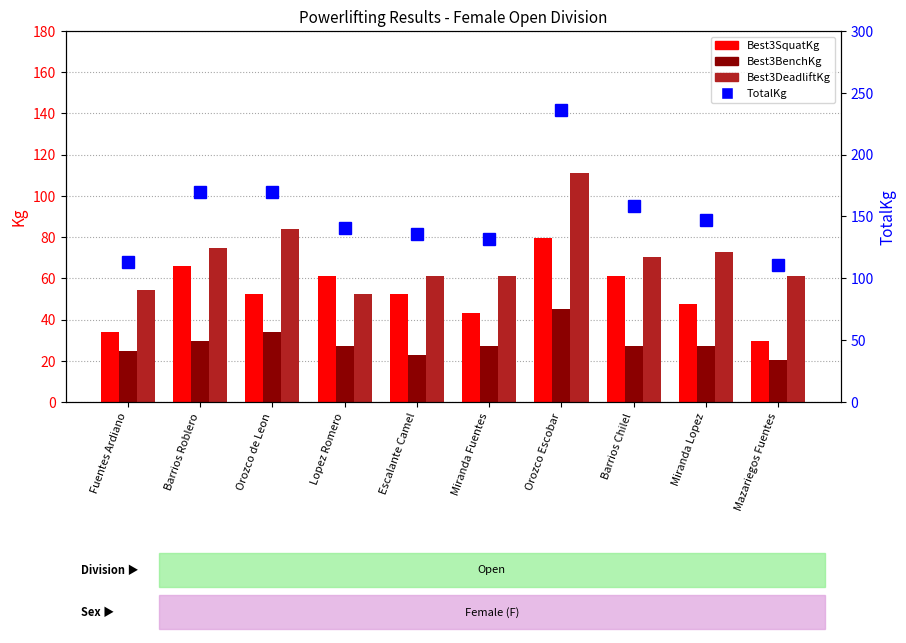

Reading right to left, transcribe all the data shown in this chart.

Best3SquatKg: Mazariegos Fuentes=29.5	Miranda Lopez=47.6	Barrios Chilel=61.2	Orozco Escobar=79.4	Miranda Fuentes=43.1	Escalante Camel=52.2	Lopez Romero=61.2	Orozco de Leon=52.2	Barrios Roblero=65.8	Fuentes Ardiano=34.0
Best3BenchKg: Mazariegos Fuentes=20.4	Miranda Lopez=27.2	Barrios Chilel=27.2	Orozco Escobar=45.4	Miranda Fuentes=27.2	Escalante Camel=22.7	Lopez Romero=27.2	Orozco de Leon=34.0	Barrios Roblero=29.5	Fuentes Ardiano=24.9
Best3DeadliftKg: Mazariegos Fuentes=61.2	Miranda Lopez=72.6	Barrios Chilel=70.3	Orozco Escobar=111.1	Miranda Fuentes=61.2	Escalante Camel=61.2	Lopez Romero=52.2	Orozco de Leon=83.9	Barrios Roblero=74.8	Fuentes Ardiano=54.4
TotalKg: Mazariegos Fuentes=111.1	Miranda Lopez=147.4	Barrios Chilel=158.8	Orozco Escobar=235.9	Miranda Fuentes=131.5	Escalante Camel=136.1	Lopez Romero=140.6	Orozco de Leon=170.1	Barrios Roblero=170.1	Fuentes Ardiano=113.4